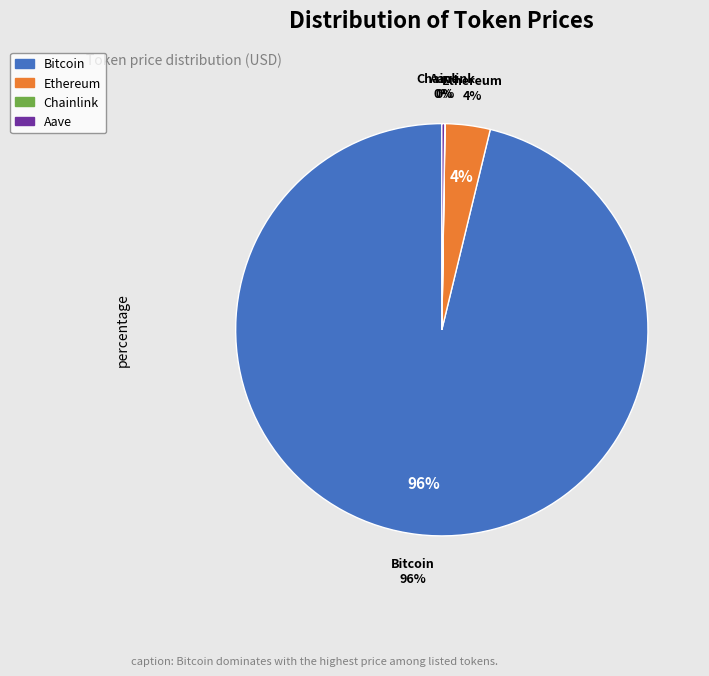

How many slices are in this pie chart?

4